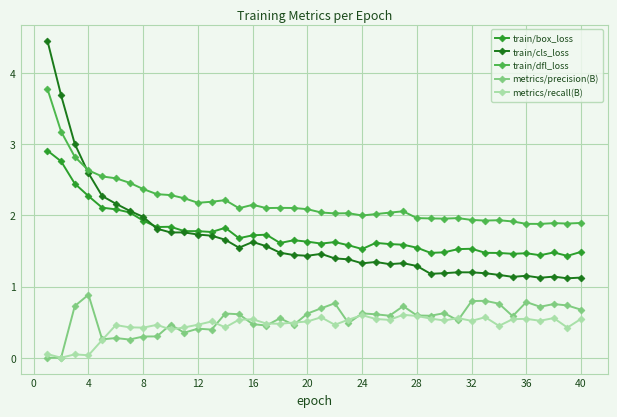

True or false: metrics/recall(B) has more than 0 points higher than both neighbors.

True